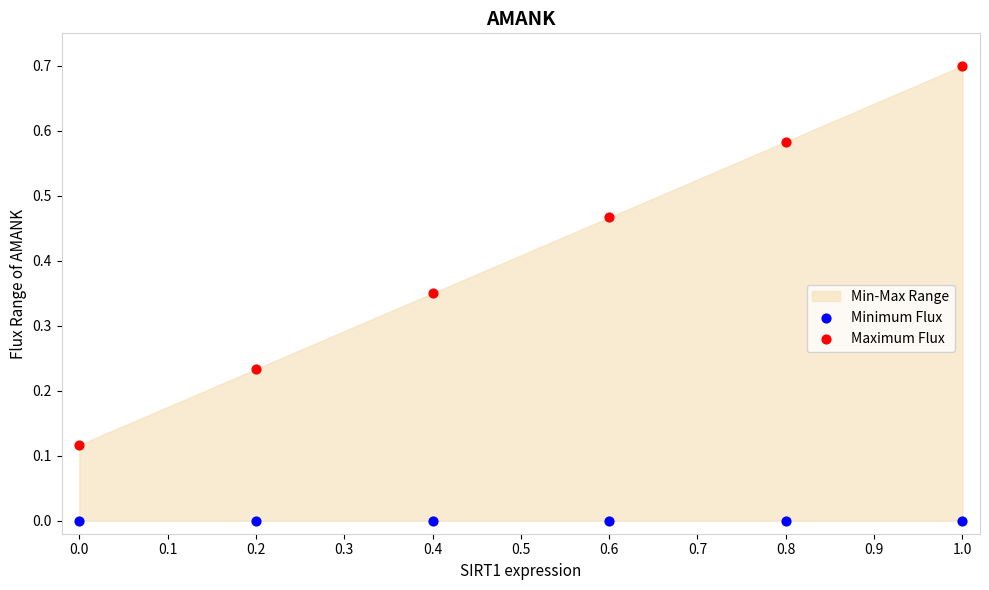

Which series reaches the maximum Y coordinate?

Maximum Flux